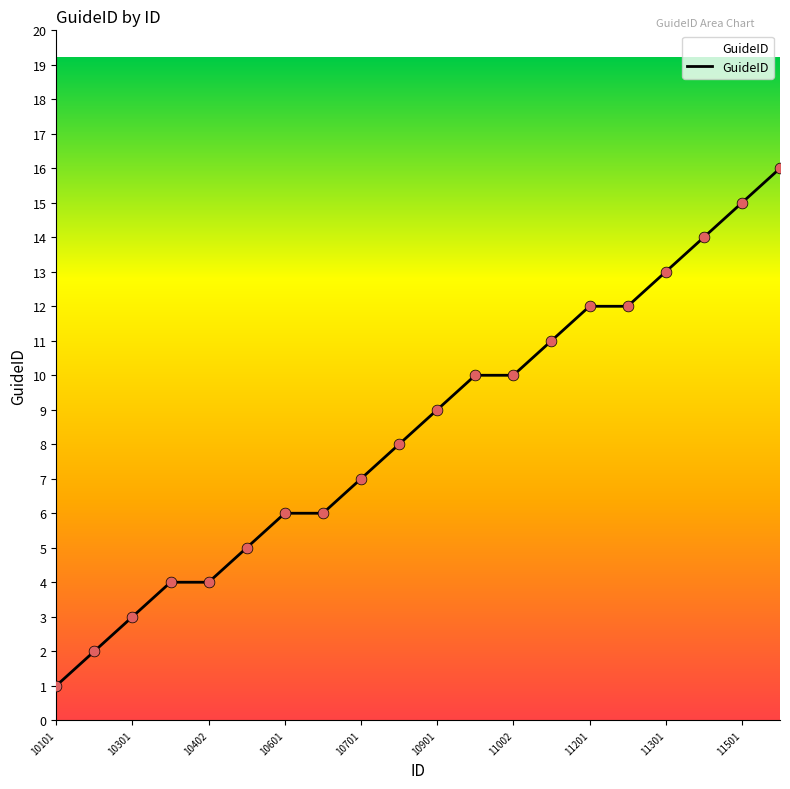

What is the greatest value displayed?

16